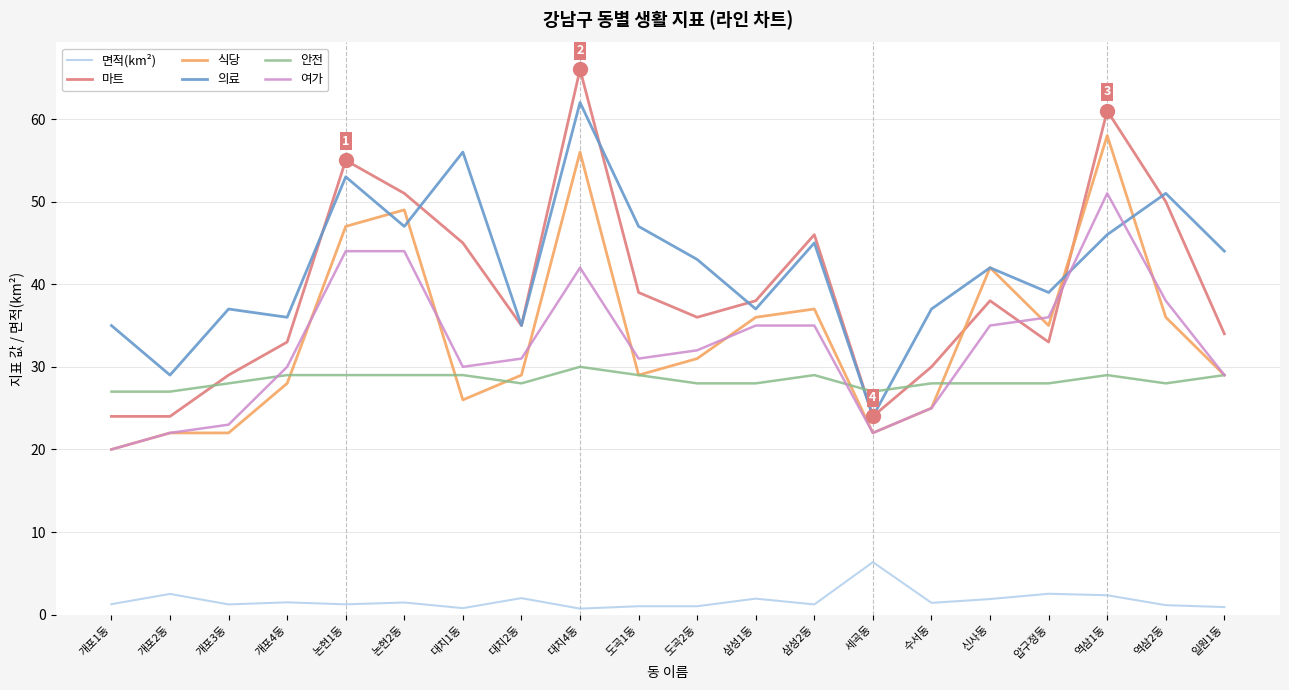

Rank the series by their maximum value, from lowest to highest.

면적(km²), 안전, 여가, 식당, 의료, 마트